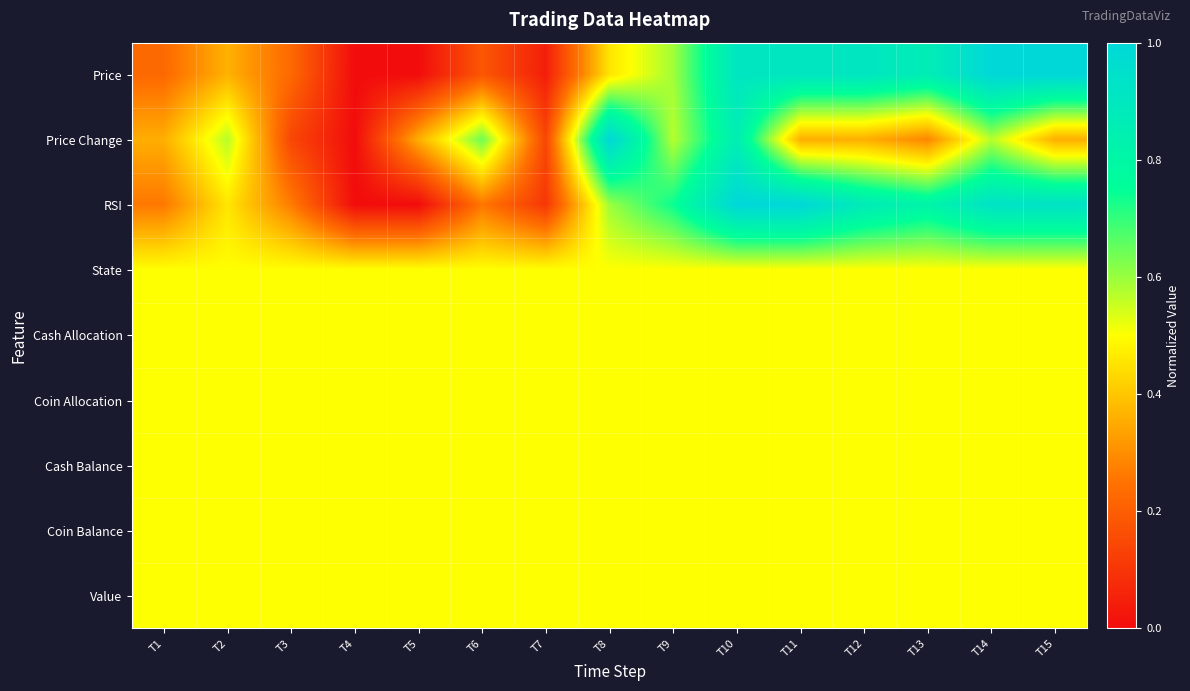

At which category does the chart reach its minimum across all series?

T4